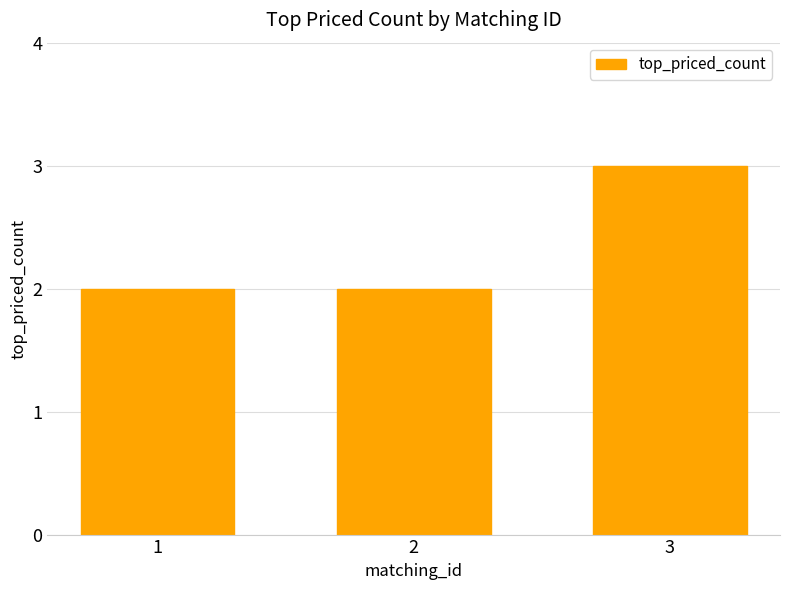

What is the sum of all values?

7